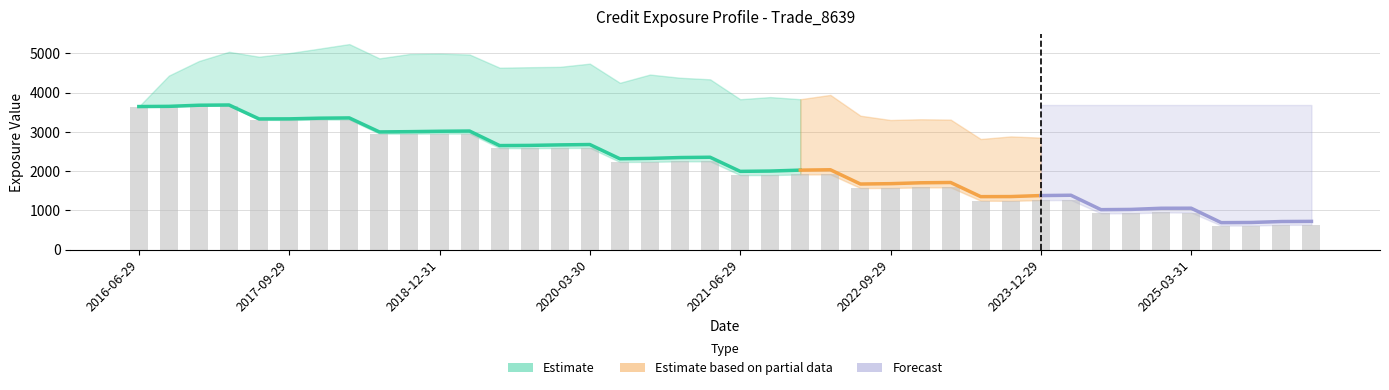

Is it true that PFE equals 4251.5 at 2020-06-29?

True